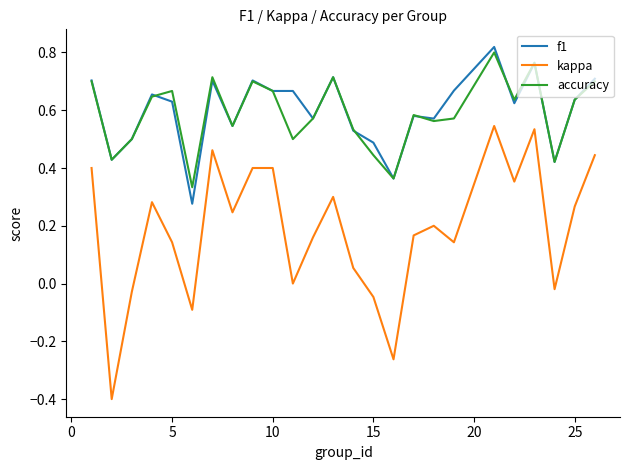

Which series has the largest range (max minus min)?

kappa